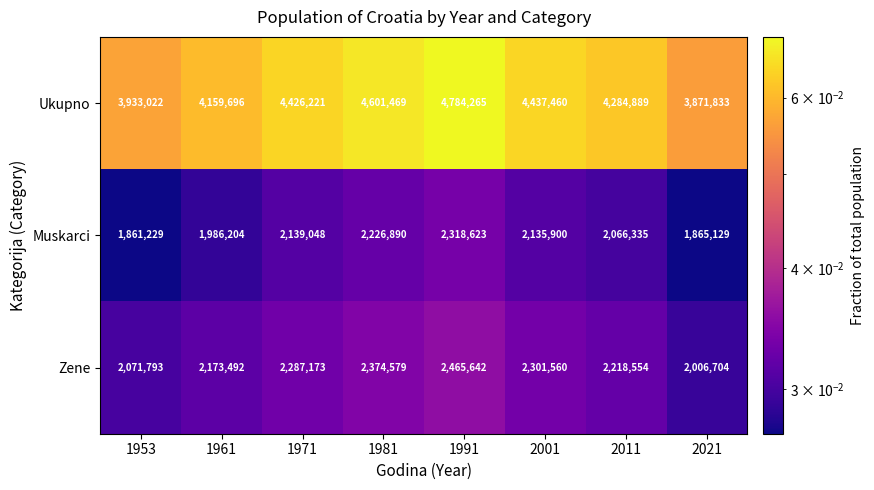

Which series changed the most between 1961 and 1991?

Ukupno